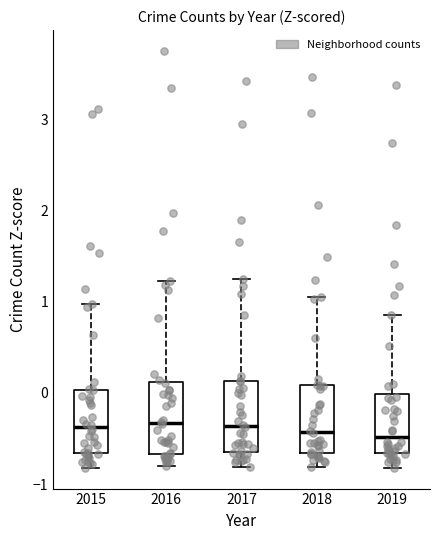

Reading left to right, transcribe this box plot: for each box, give where its median line is, the range the box spans, and where its two whiskers end, as read against the y-axis. The values are not printed on the chart, so give them approximately, as read against the axis.

2015: median -0.4, box -0.7 to 0.0, whiskers -0.8 to 1.0
2016: median -0.3, box -0.7 to 0.1, whiskers -0.8 to 1.2
2017: median -0.4, box -0.6 to 0.1, whiskers -0.8 to 1.3
2018: median -0.4, box -0.7 to 0.1, whiskers -0.8 to 1.0
2019: median -0.5, box -0.7 to 0.0, whiskers -0.8 to 0.9